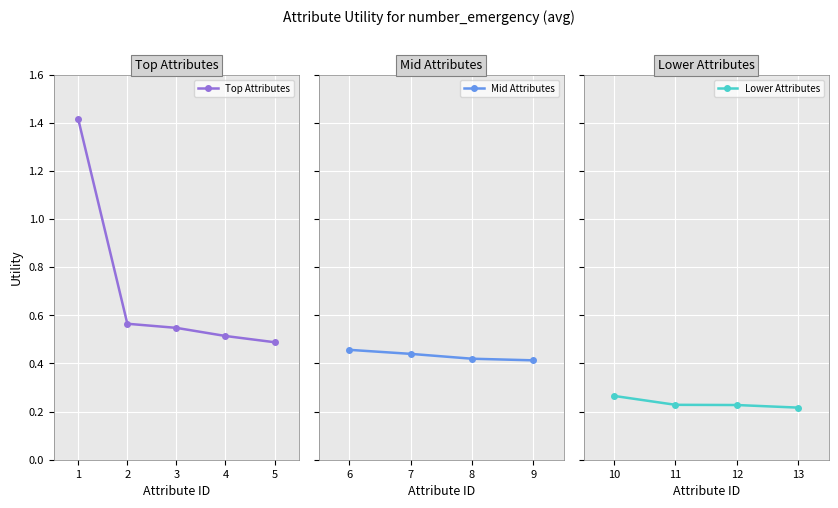

Count the Top Attributes values in the range 0 to 1.

4